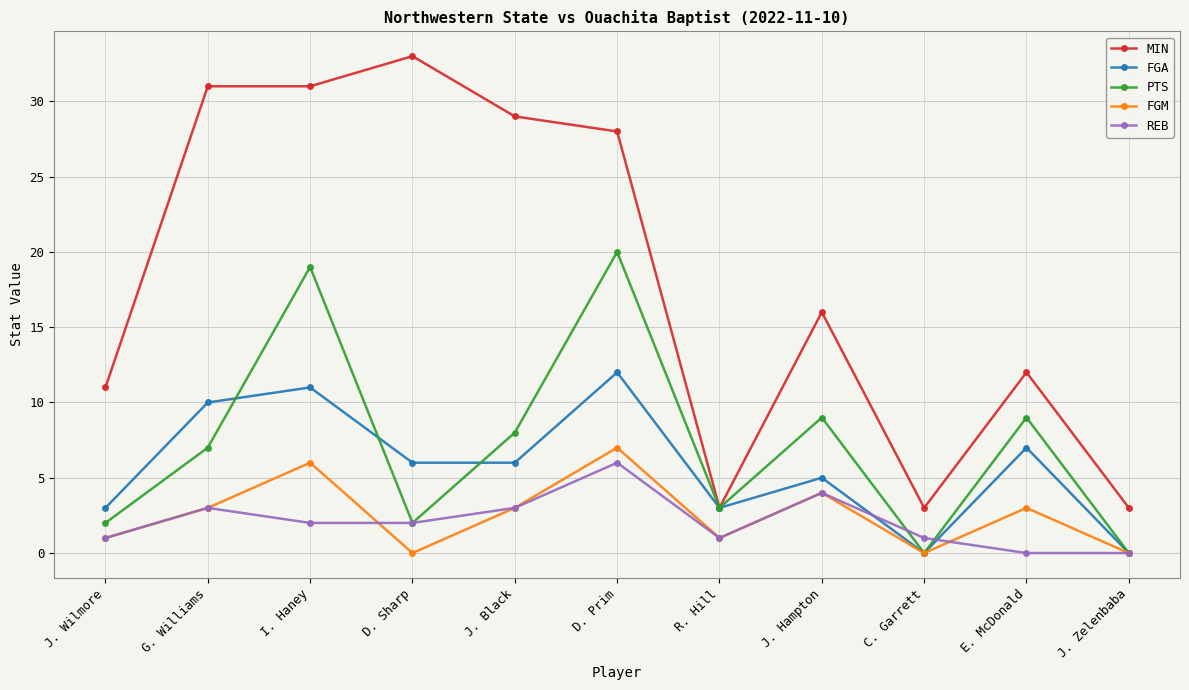

What is the difference between the highest and lowest values at D. Sharp?

33